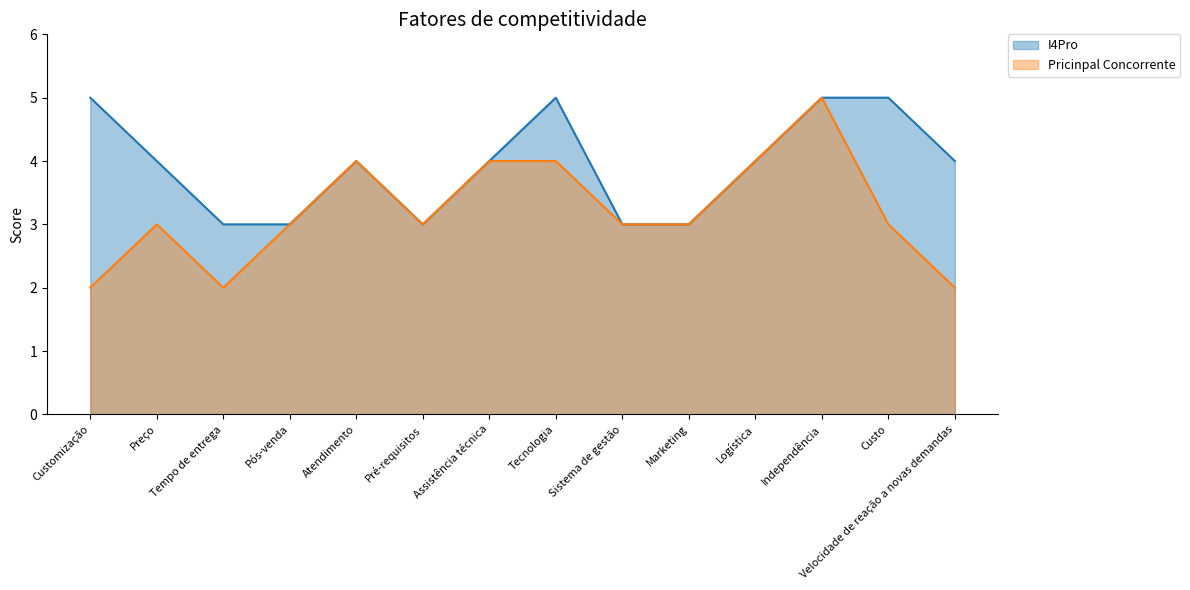

Is it true that I4Pro equals 5 at Pós-venda?

False